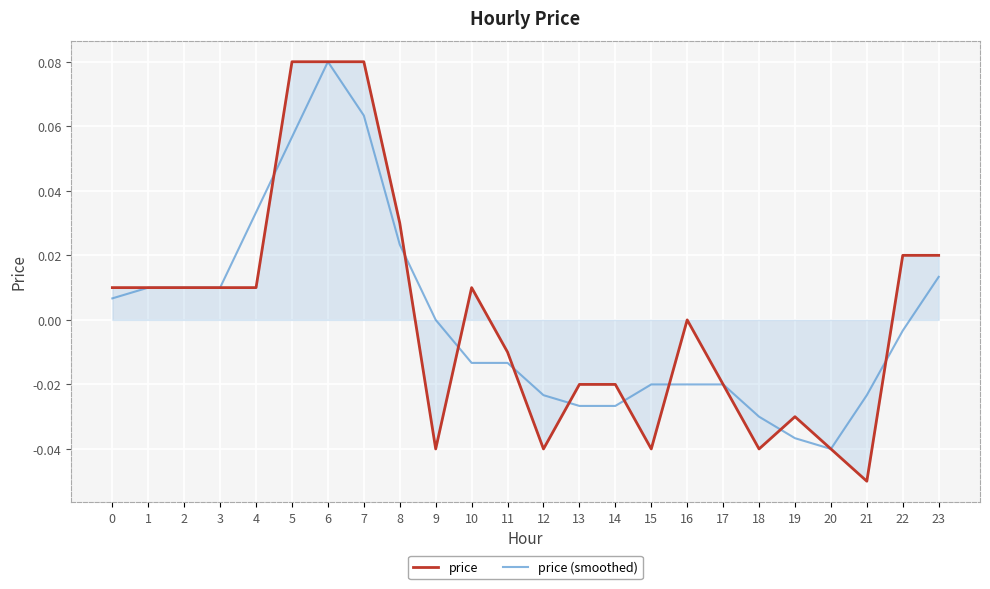

Which label corresponds to the smallest value in the chart?

21